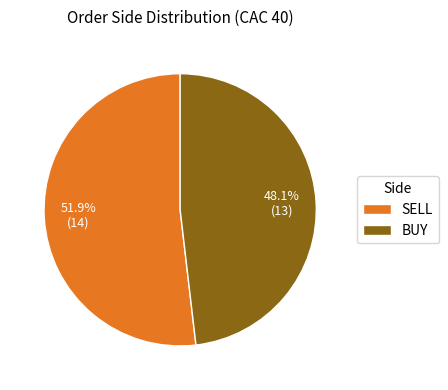

What percentage is the BUY slice, to the nearest percent?

48%